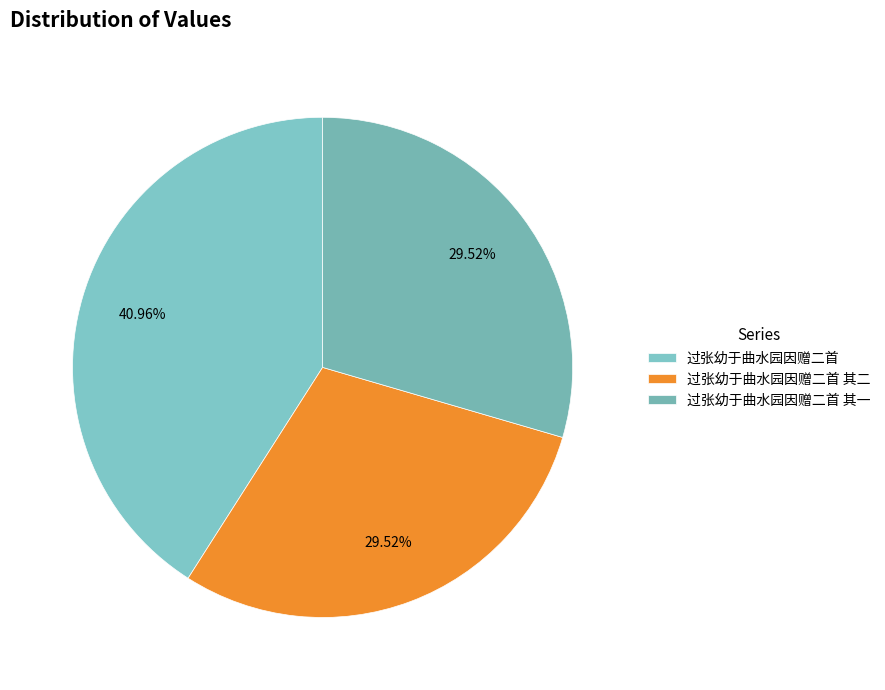

What percentage is the 过张幼于曲水园因赠二首 其二 slice, to the nearest percent?

30%